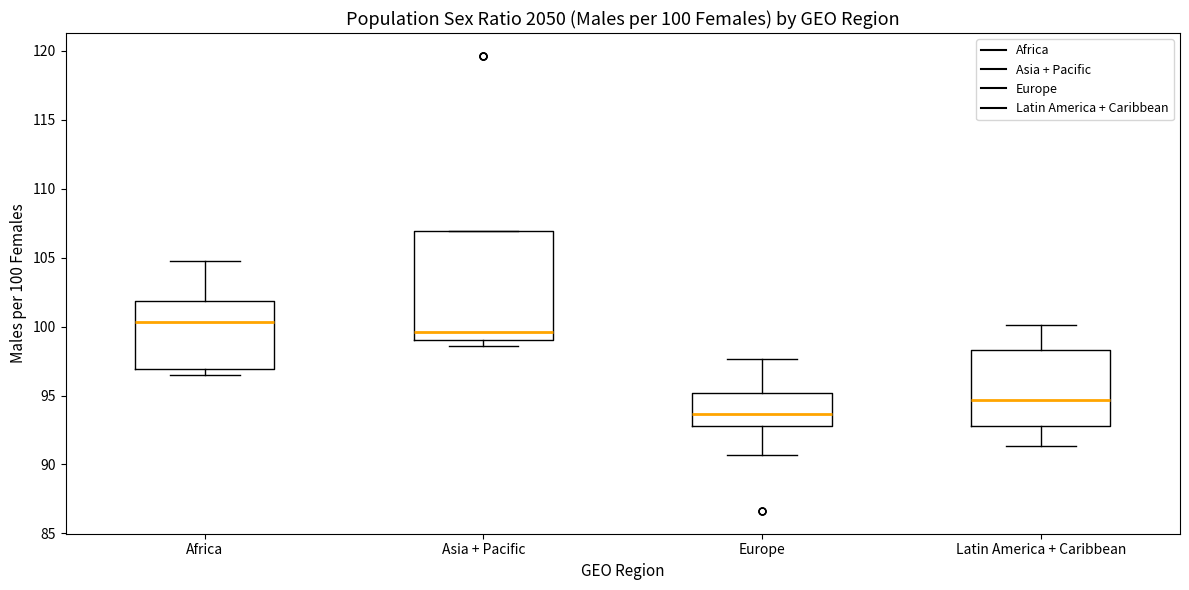

Comparing the boxes themselves (not the whiskers), which one is the tallest?

Asia + Pacific